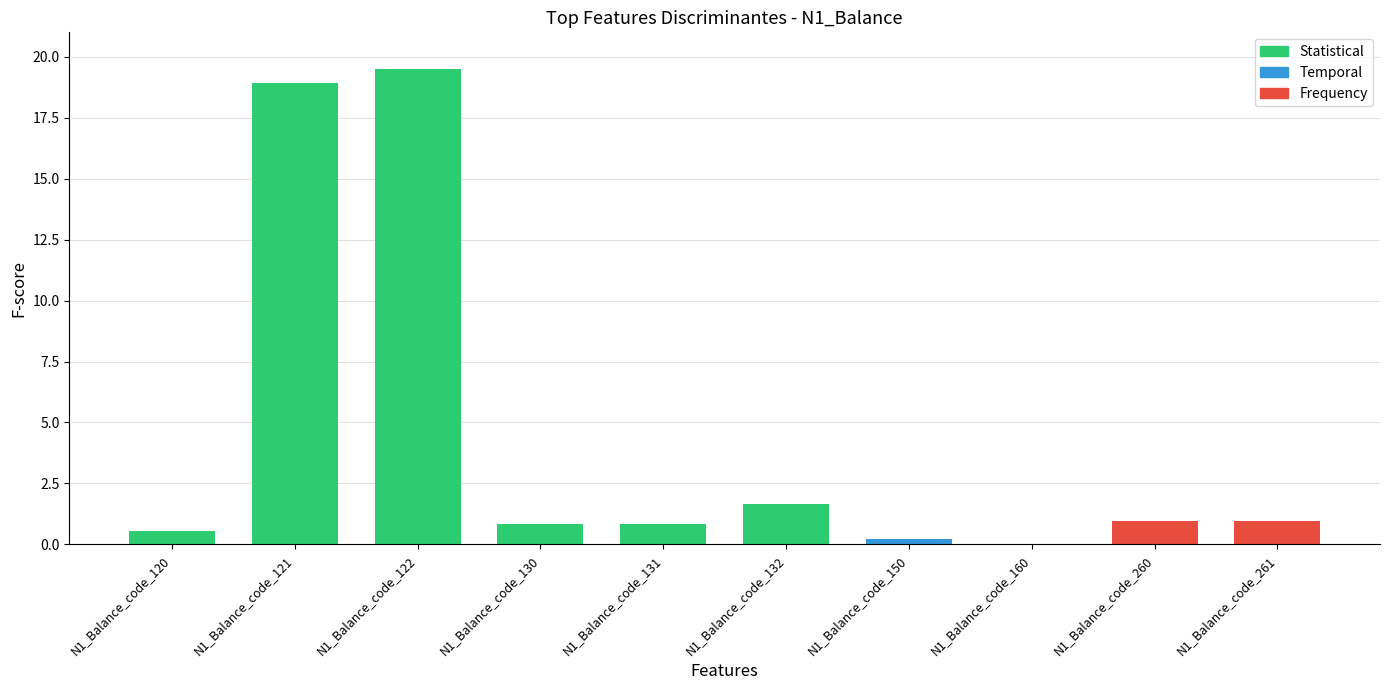

How many categories are shown in the chart?

10